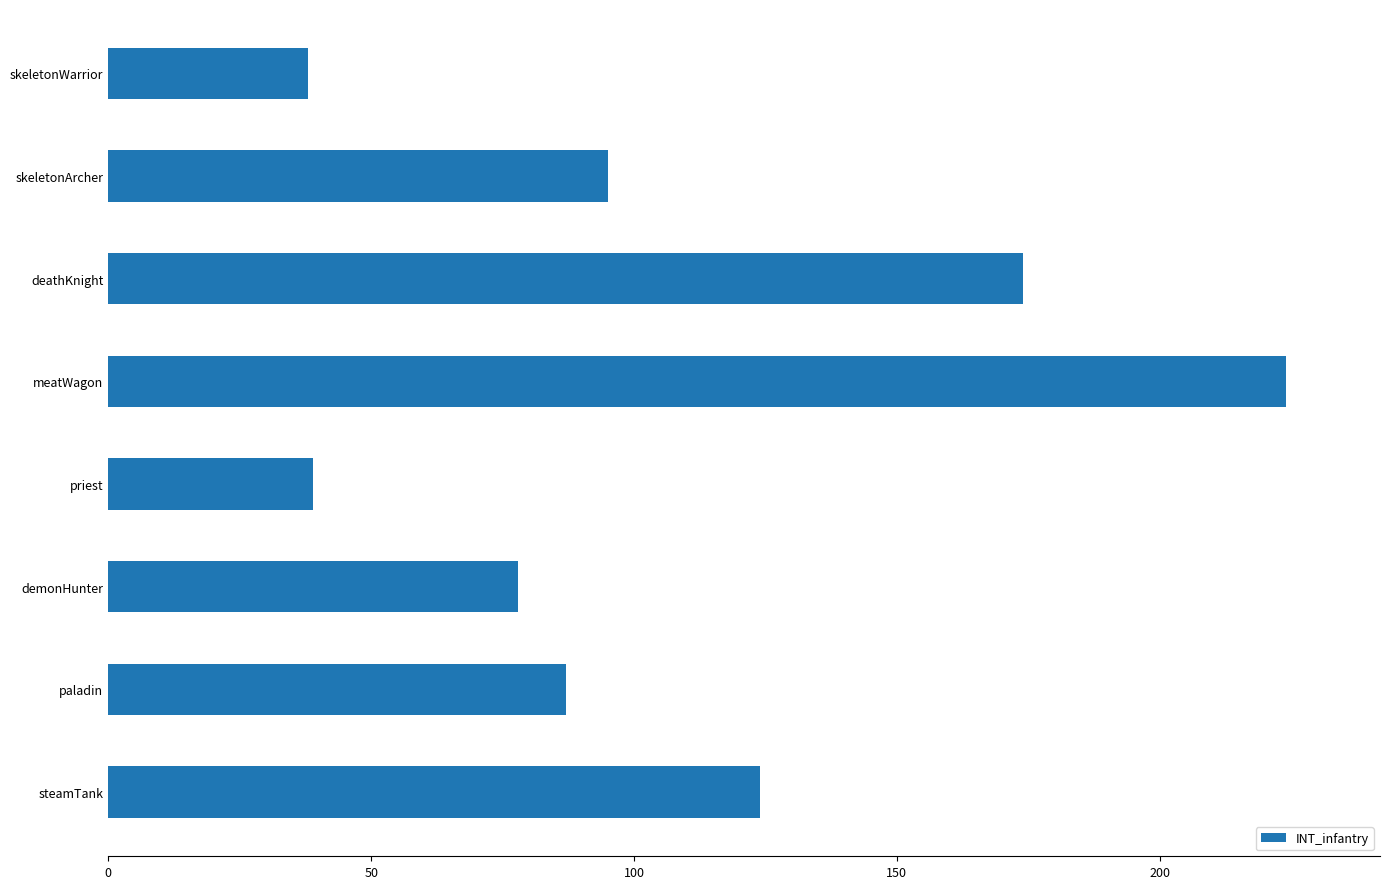

Where is the data nearest to the value 131?

steamTank